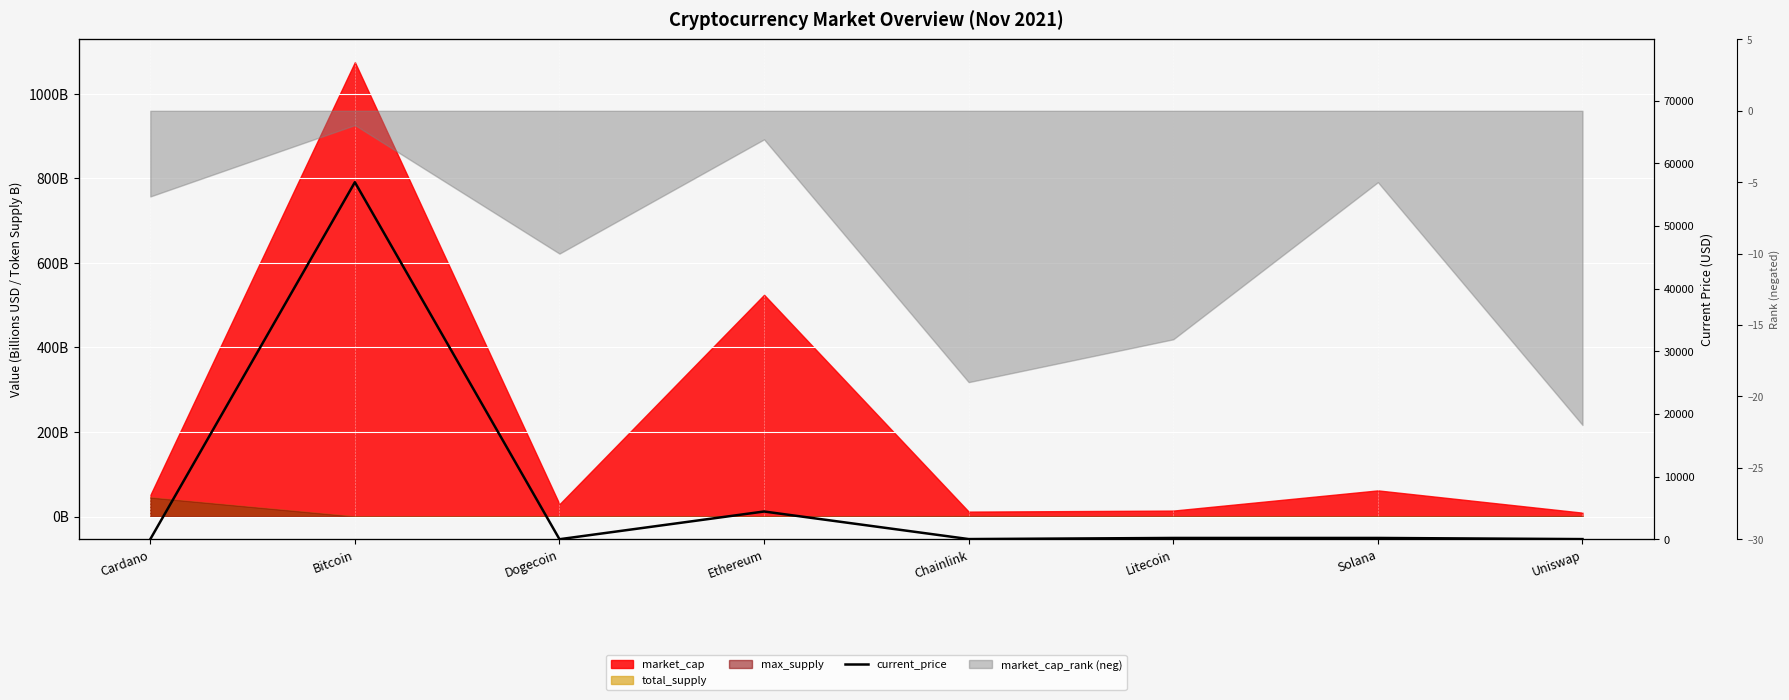

Reading left to right, list all the values displayed in this chart.

1.6	56982.0	0.2	4425.7	24.8	202.6	203.1	20.1